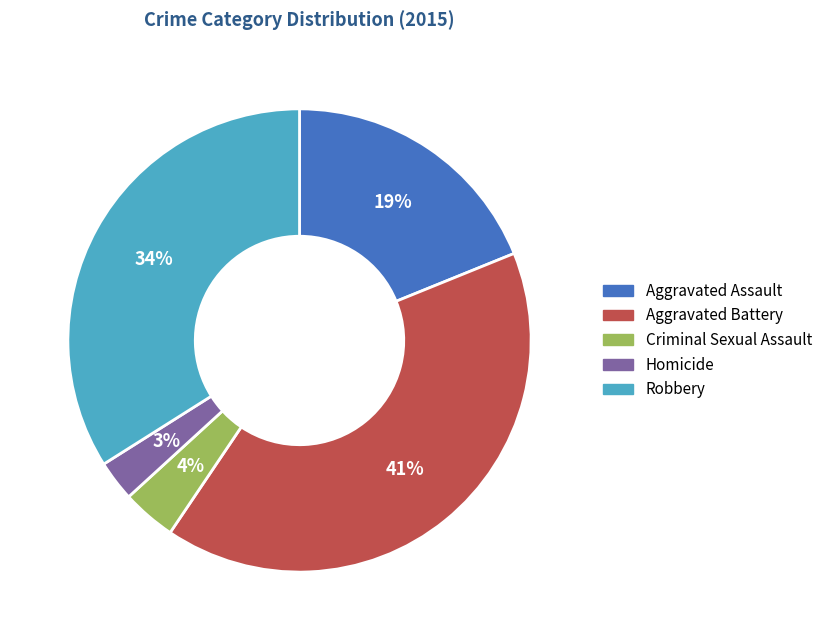

Rank the categories by value from highest to lowest.

Aggravated Battery, Robbery, Aggravated Assault, Criminal Sexual Assault, Homicide